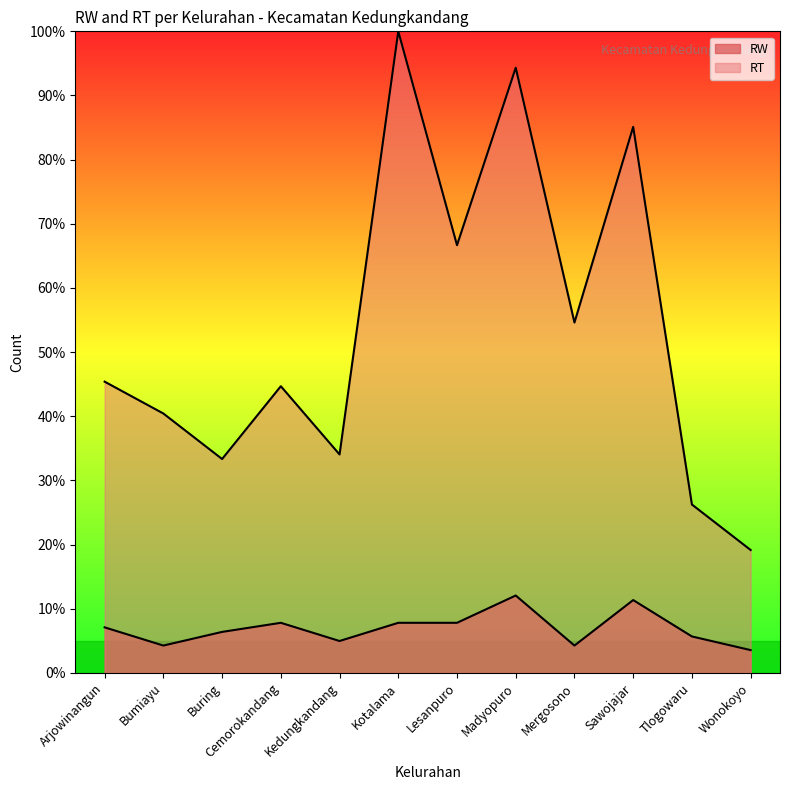

Reading right to left, transcribe all the data shown in this chart.

RW: 3.5	5.7	11.3	4.3	12.1	7.8	7.8	5.0	7.8	6.4	4.3	7.1
RT: 19.1	26.2	85.1	54.6	94.3	66.7	100.0	34.0	44.7	33.3	40.4	45.4